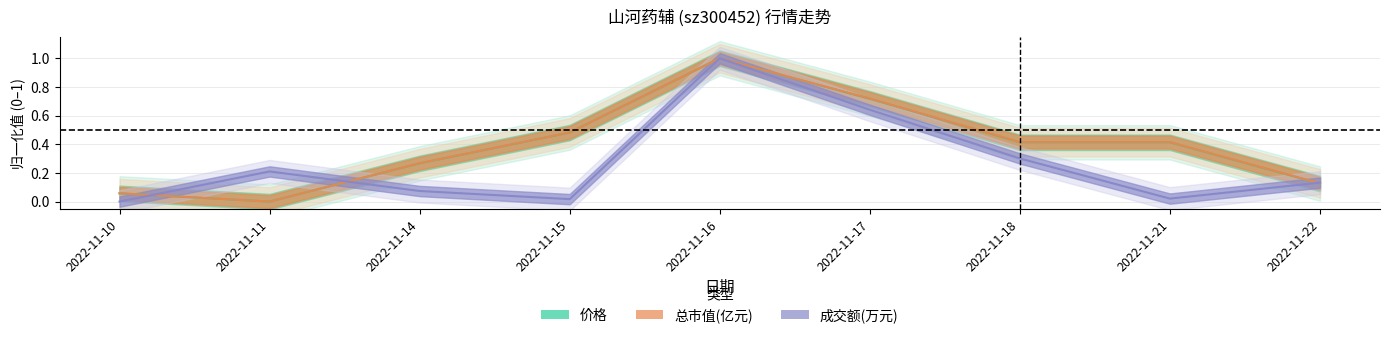

At 2022-11-18, list the series in order from largest to smallest.

总市值(亿元), 价格, 成交额(万元)